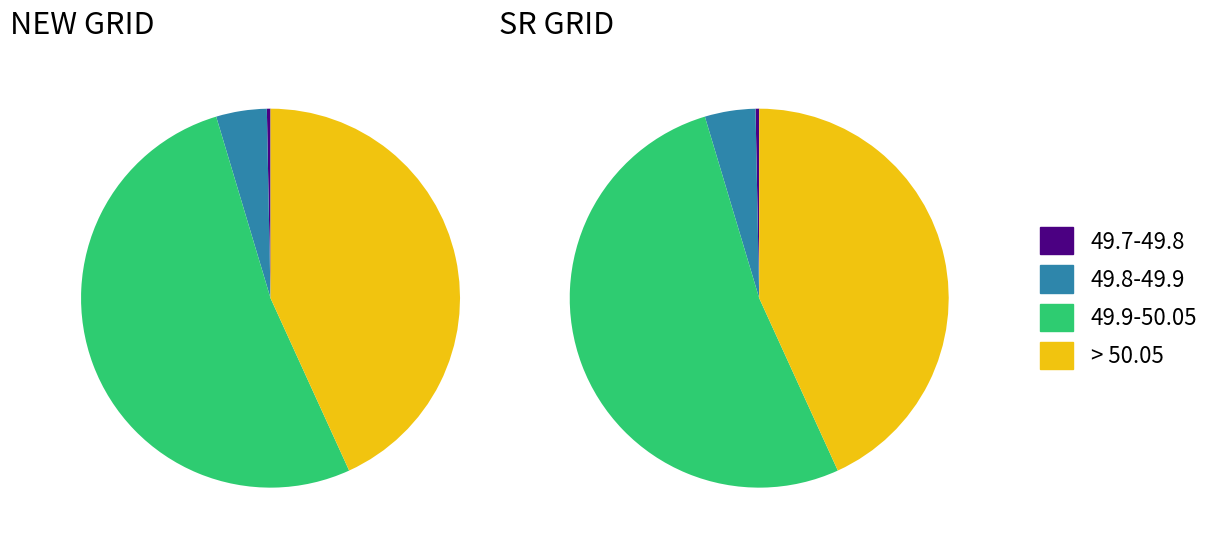

To the nearest percent, what is the average slice percentage?

25%